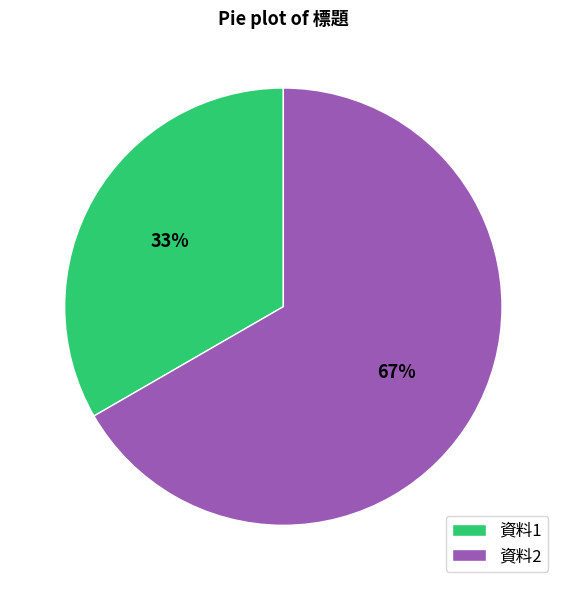

Rank the categories by value from highest to lowest.

資料2, 資料1